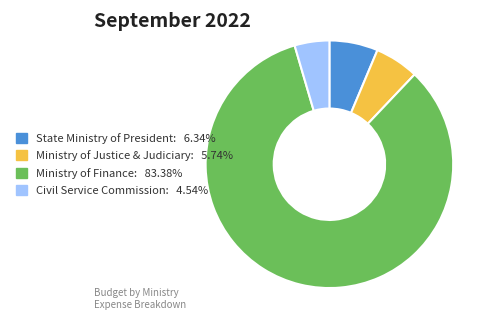

What is the smallest slice in the pie chart?

Civil Service Commission